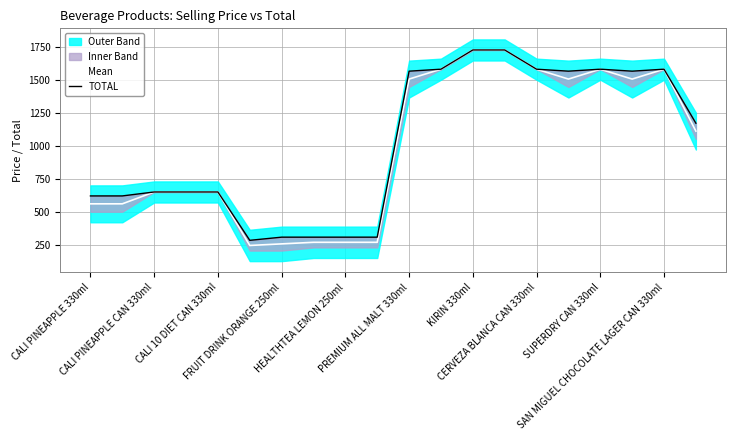

Reading right to left, what are all the values shown in this chart?

Mean: 1112	1582	1507	1582	1507	1582	1728	1728	1582	1507	268	268	268	256	244	650	650	650	560	560
TOTAL: 1172	1582	1567	1582	1567	1582	1728	1728	1582	1567	307	307	307	307	283	650	650	650	620	620